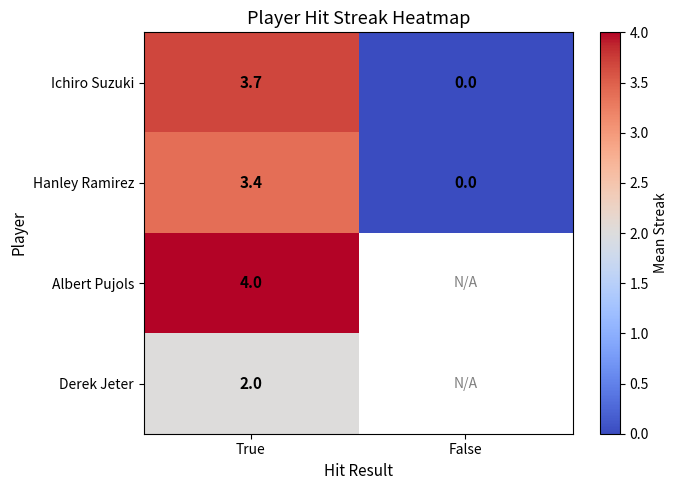

How many values in Hanley Ramirez are above zero?

1